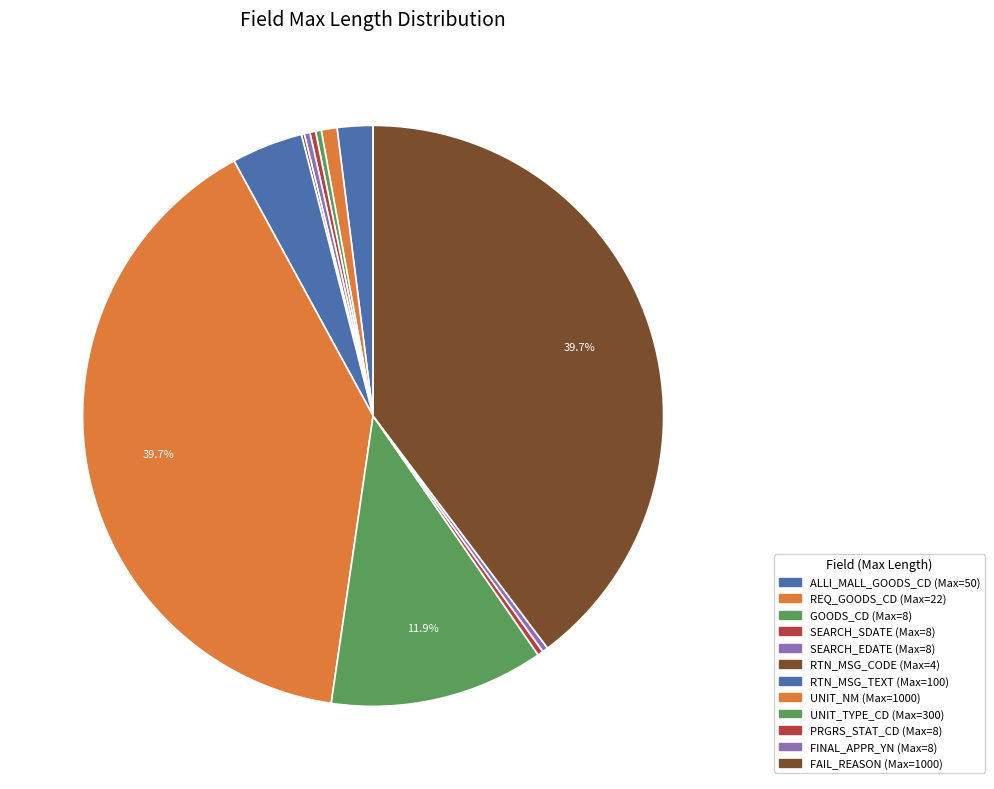

Between UNIT_NM and SEARCH_EDATE, which is larger?

UNIT_NM